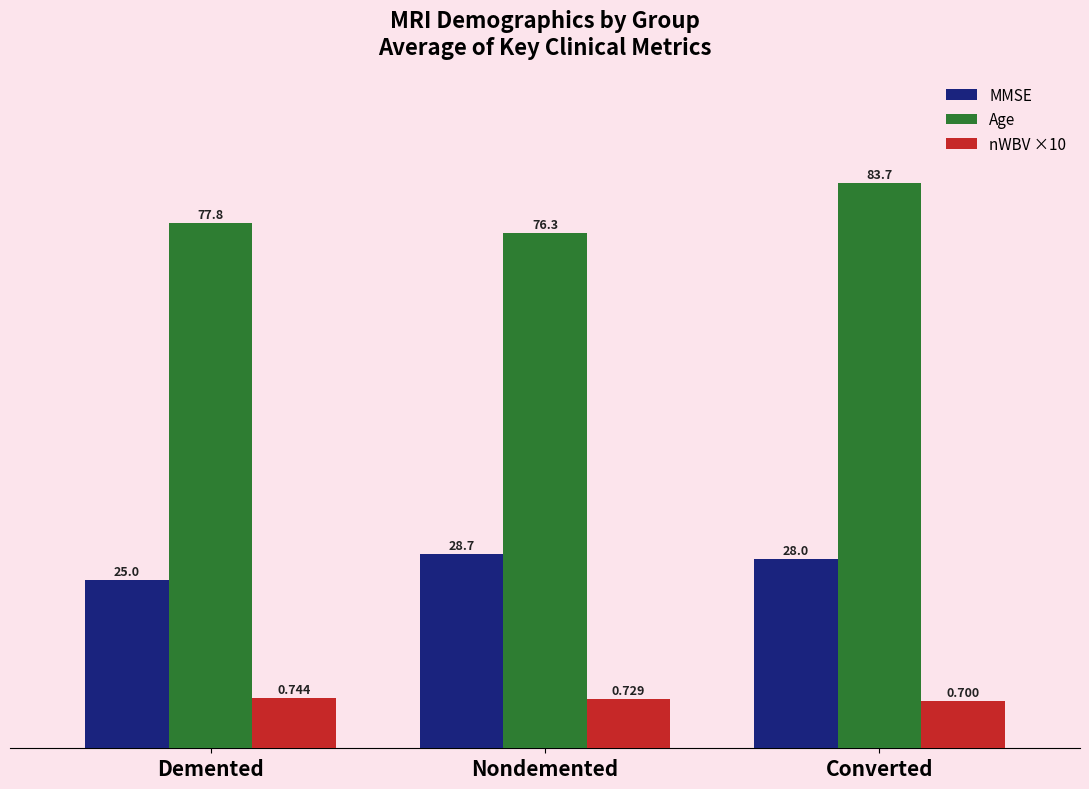

What is the approximate value of MMSE at Nondemented?

28.7